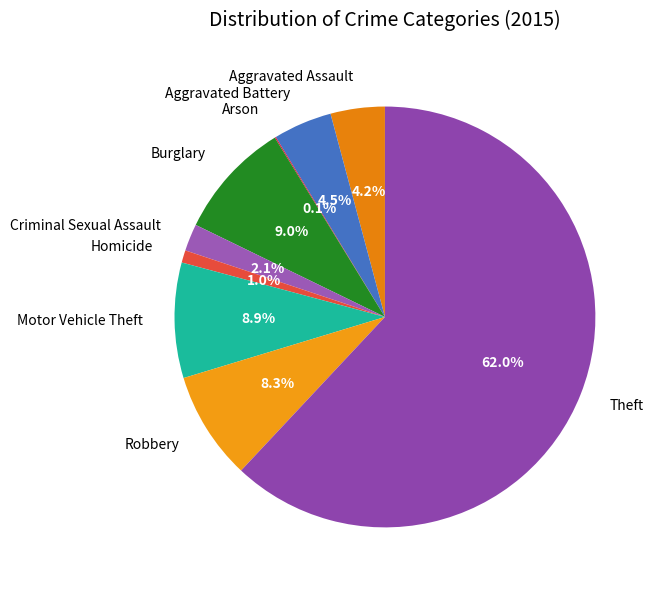

To the nearest percent, what percentage of the pie is Homicide?

1%